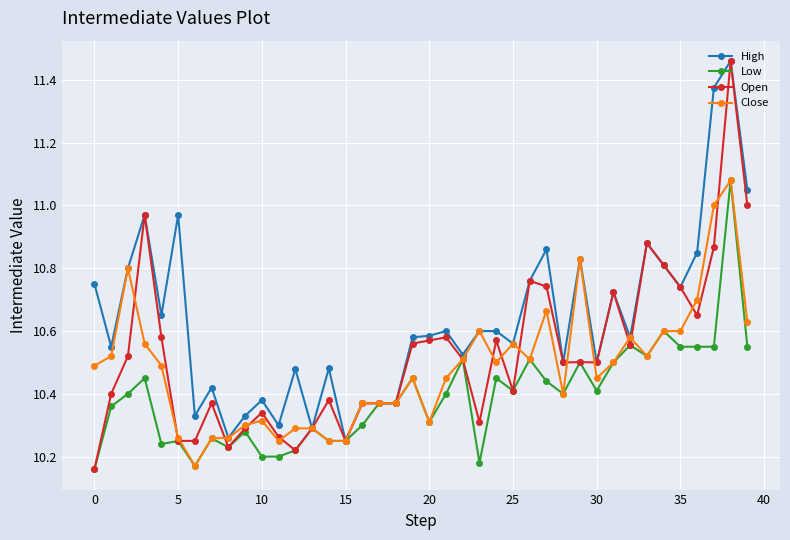

True or false: Open has more than 2 points higher than both neighbors.

True